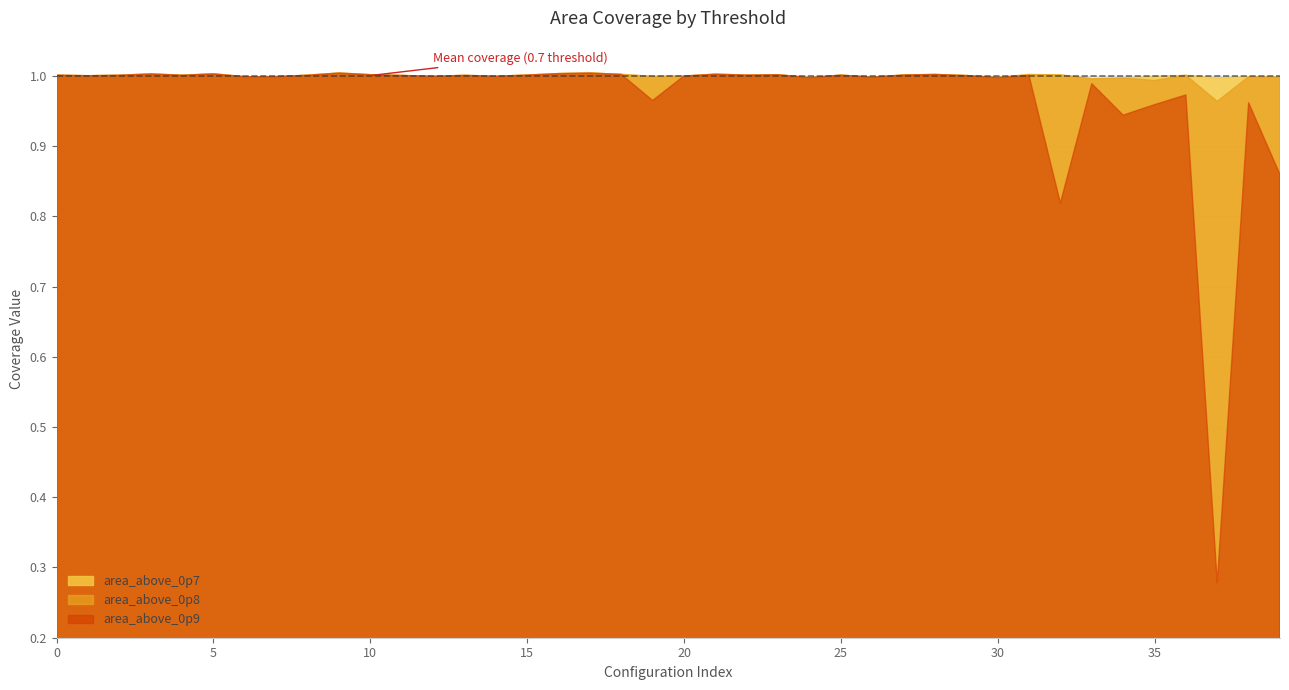

How many values in the area_above_0p8 series are below 1?

15